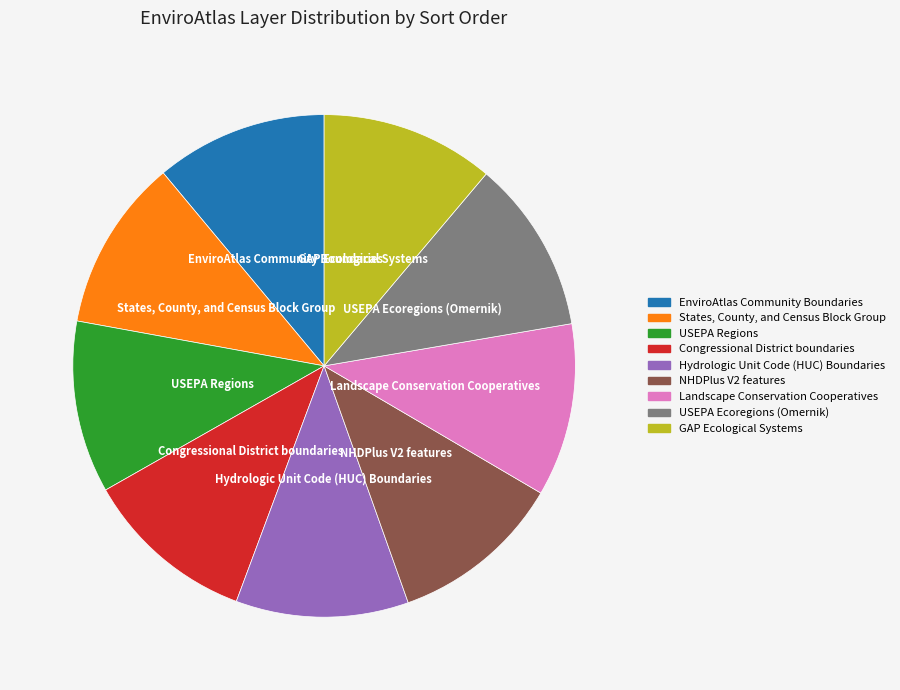

How many slices are in this pie chart?

9